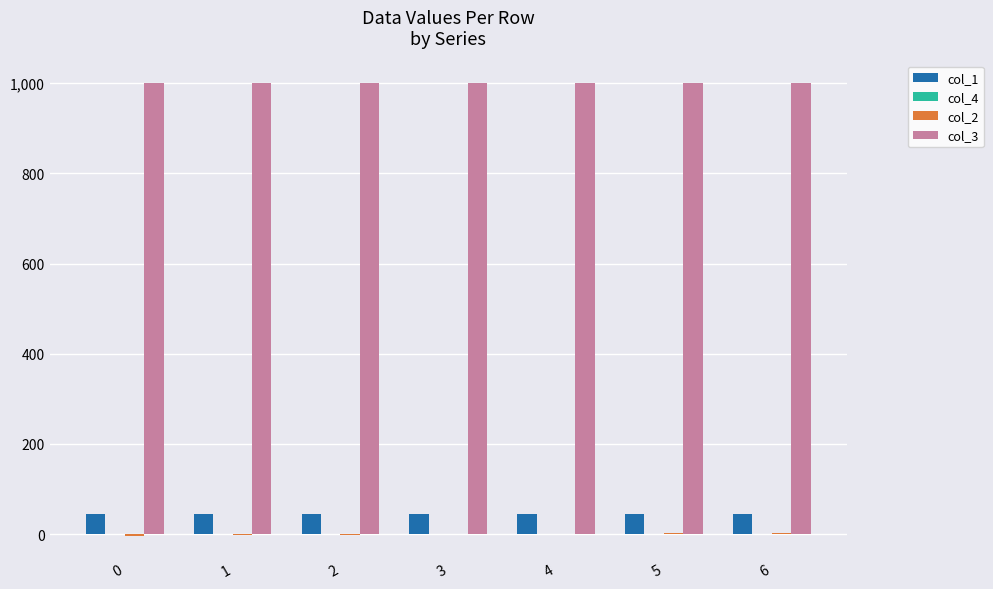

Which series has the largest total across all categories?

col_3